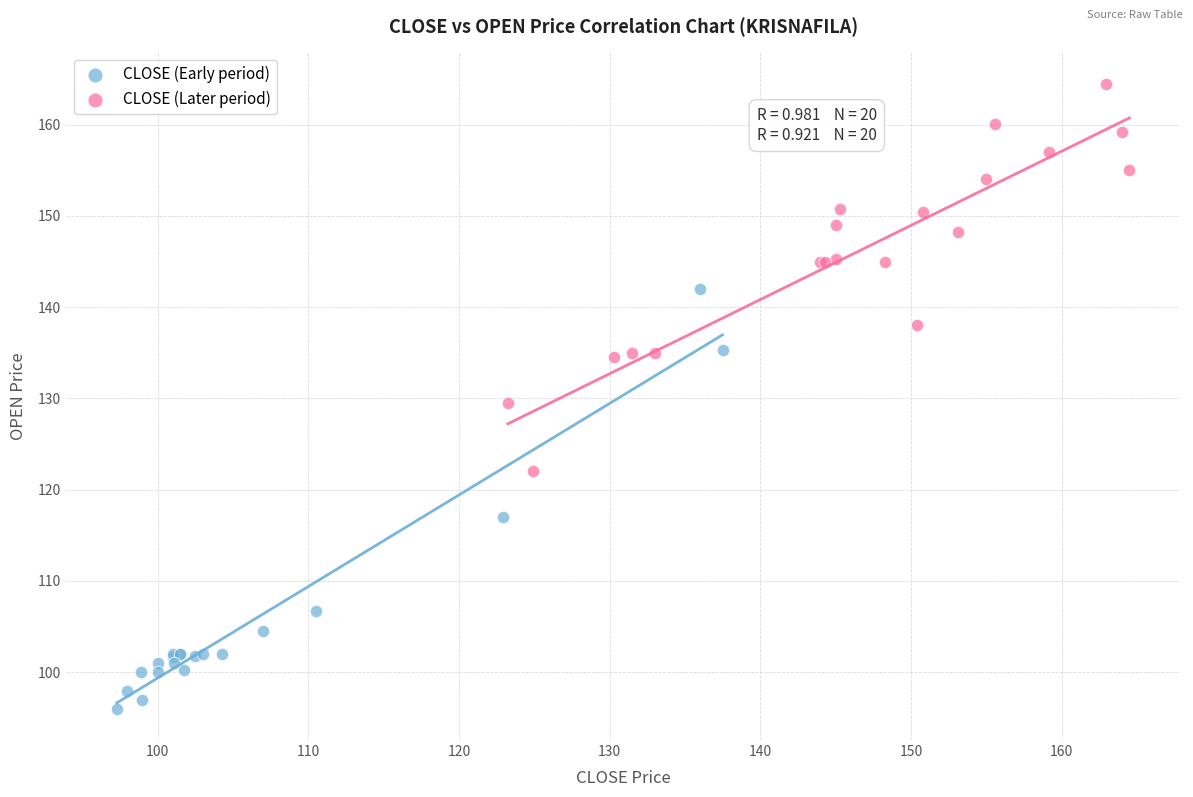

Which series reaches the maximum Y coordinate?

CLOSE (Later period)